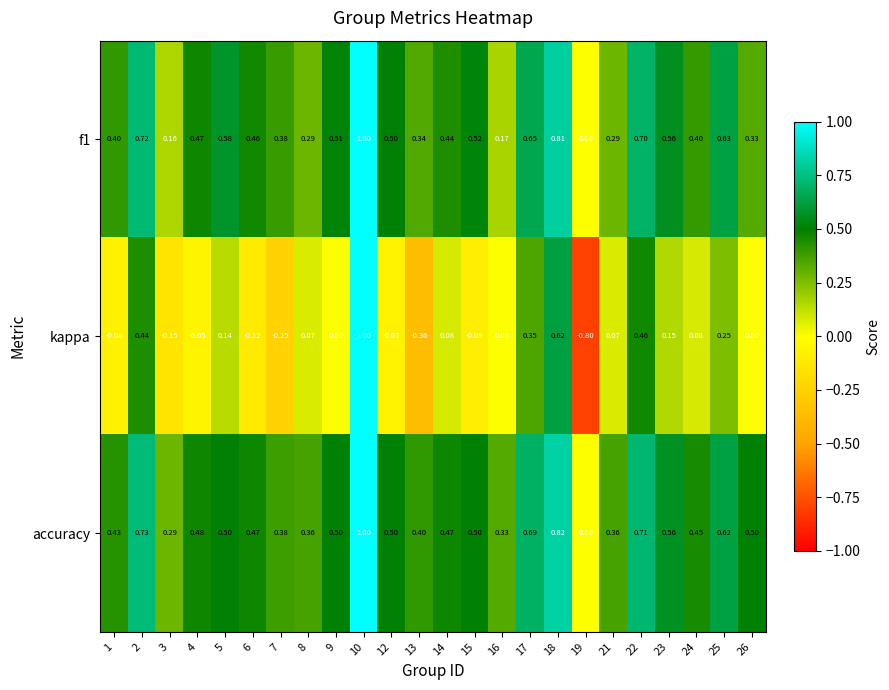

Which series changed the most between 21 and 26?

accuracy